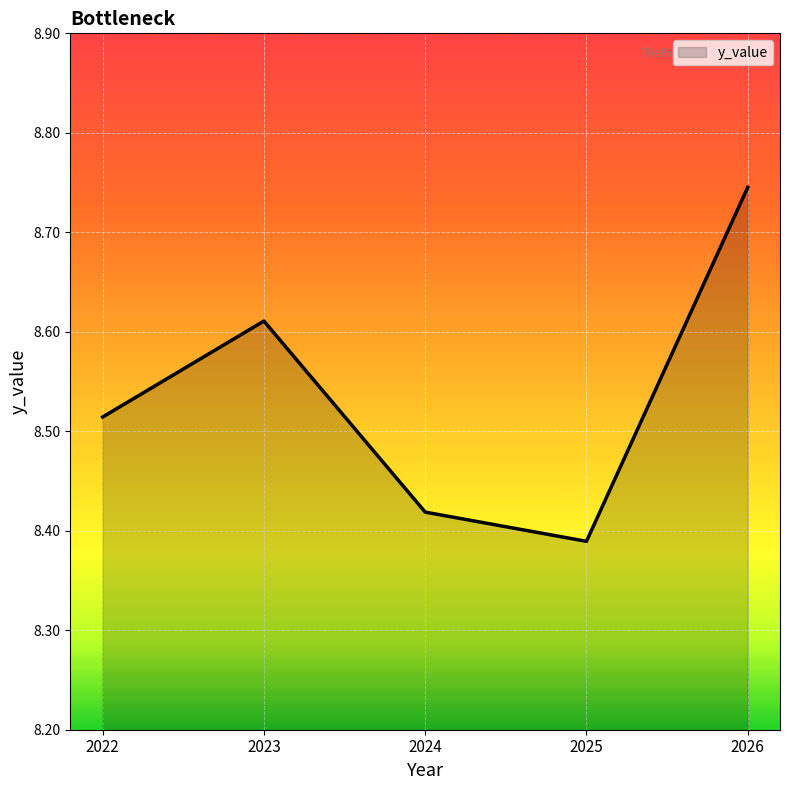

How many lines are shown in the chart?

1